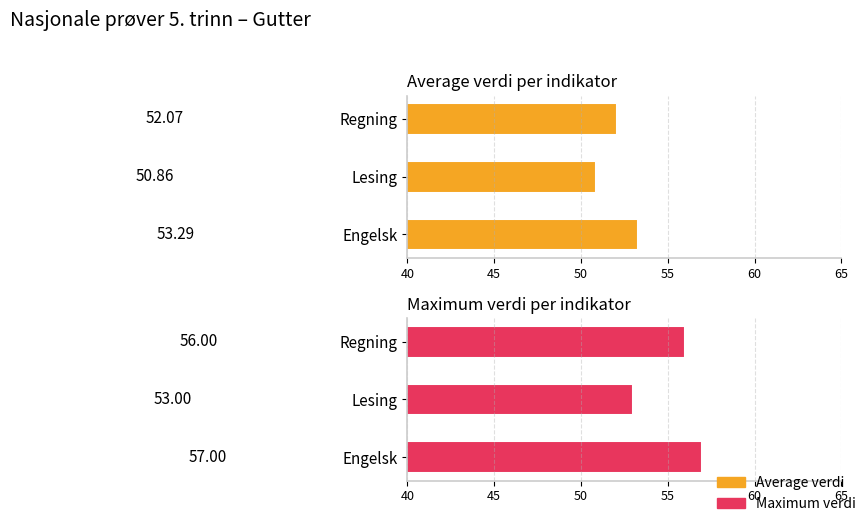

Is it true that Average verdi equals 53.3 at Engelsk?

True